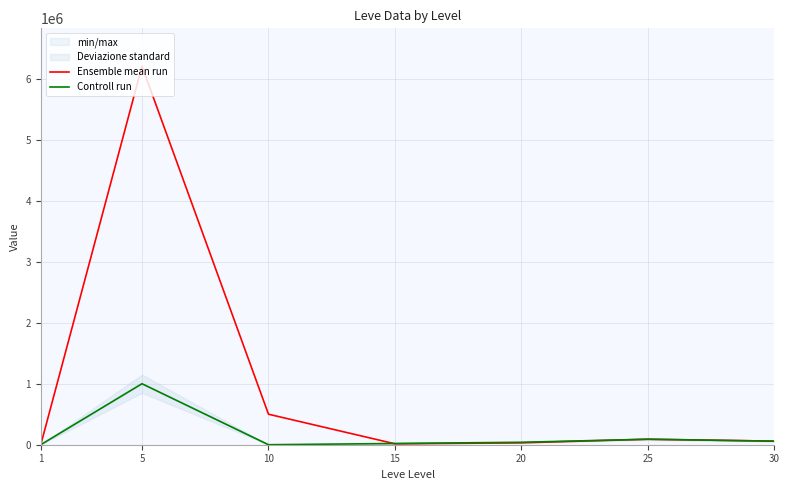

What is the maximum value shown in the chart?

6205999.0